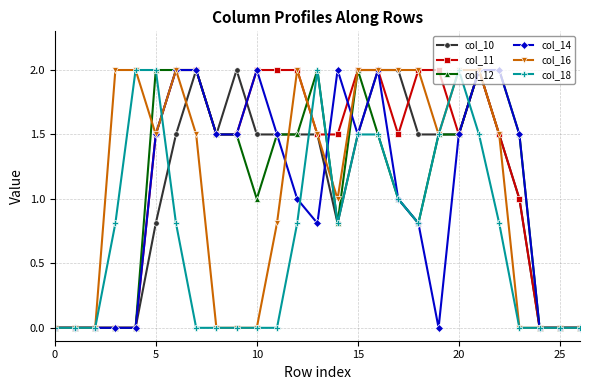

What are all the series names shown in the legend?

col_10, col_11, col_12, col_14, col_16, col_18